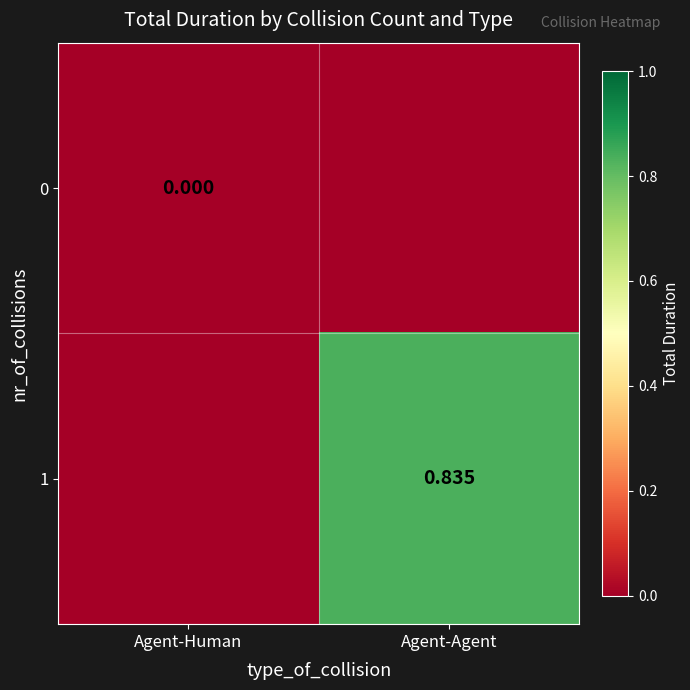

Which series has the widest spread of values?

1